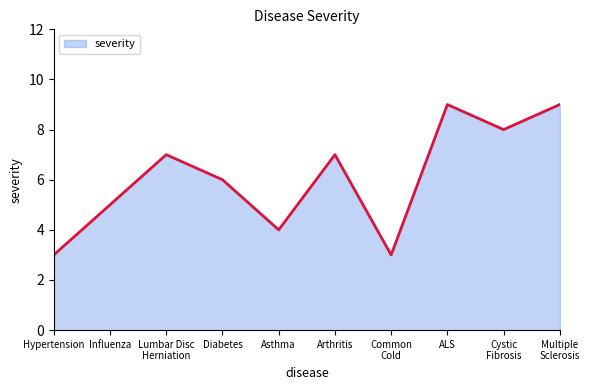

What is the difference between the maximum and minimum values?

6